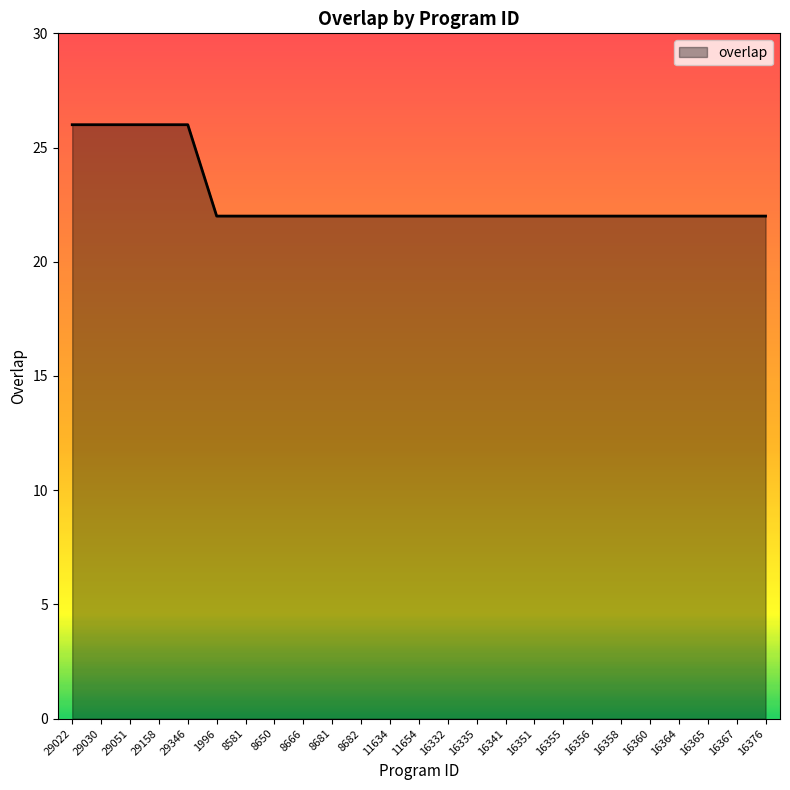

What is the maximum value shown in the chart?

26